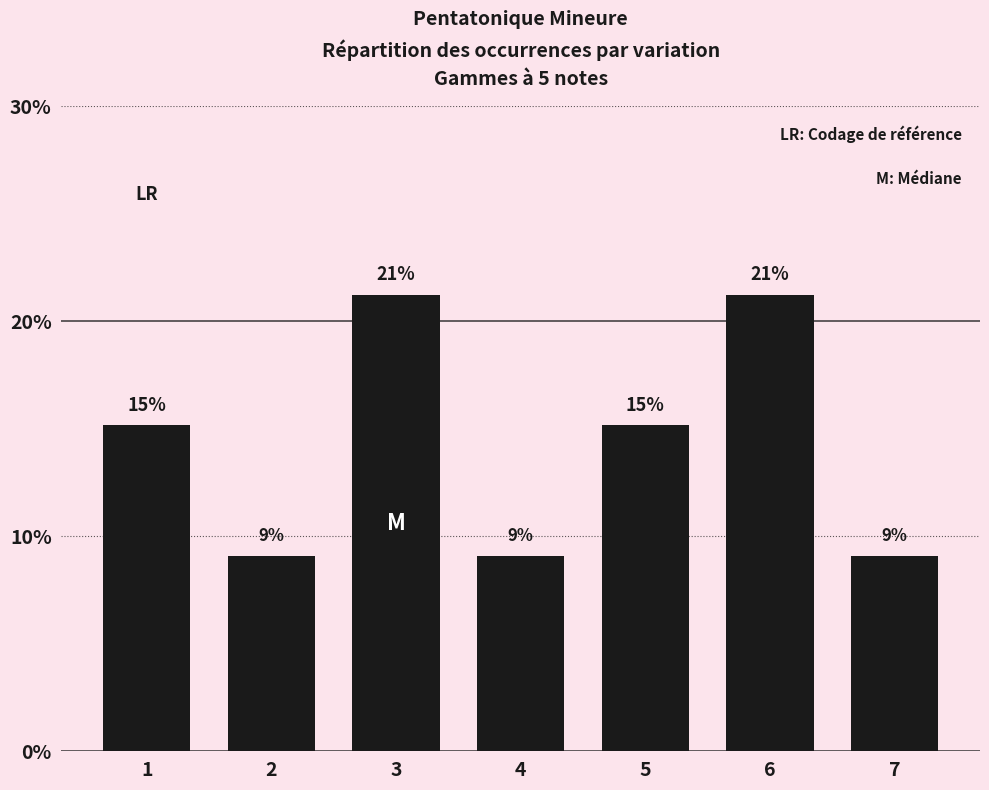

What is the sum of the values at 2 and 1?

0.2